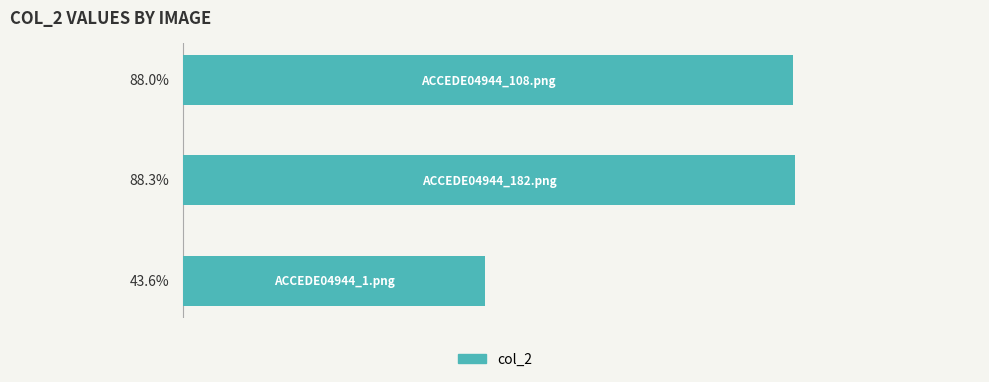

List the labels in order of value, largest first.

1, 2, 0